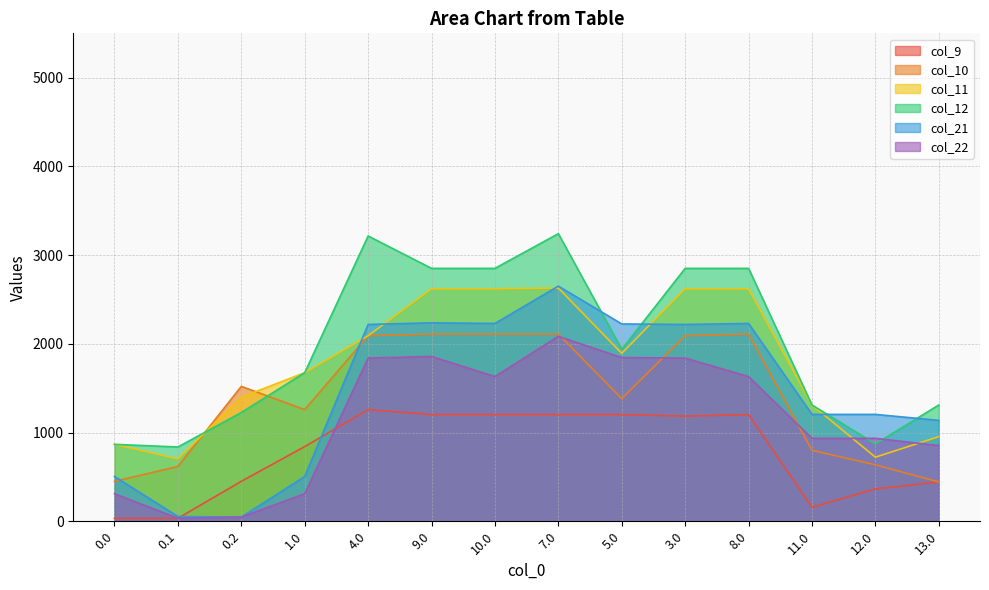

Where does the col_21 series first go above 2218?

4.0